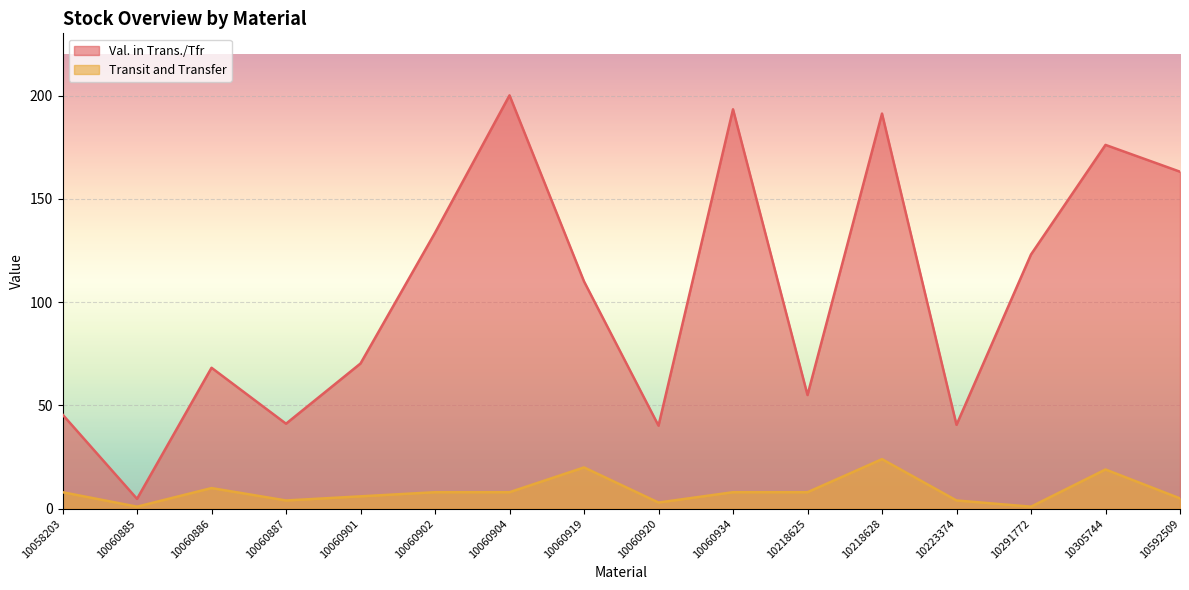

The Val. in Trans./Tfr series shows 242.6 at 10592509. True or false?

False